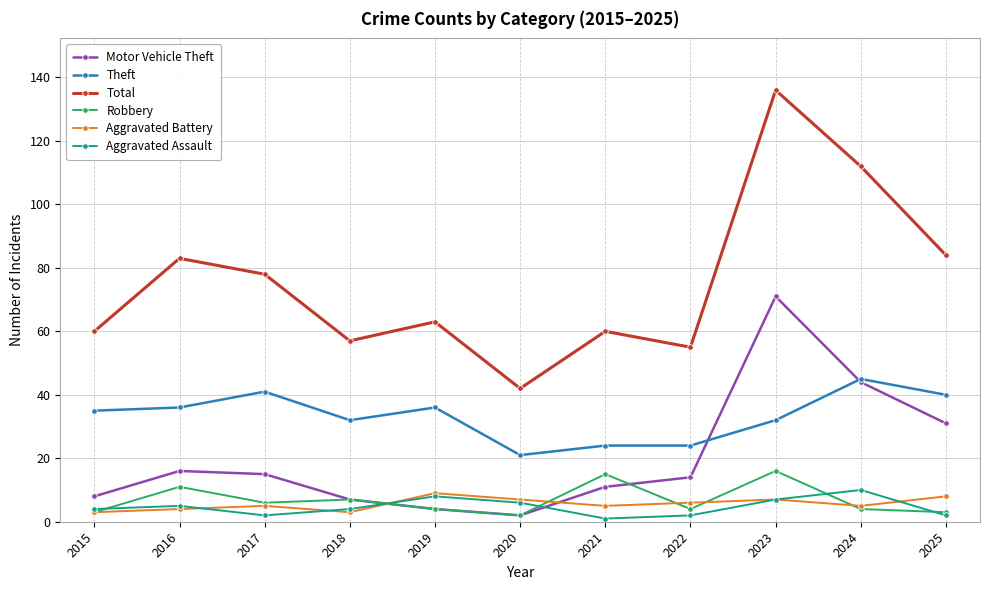

What is the approximate value of Robbery at 2023?

16